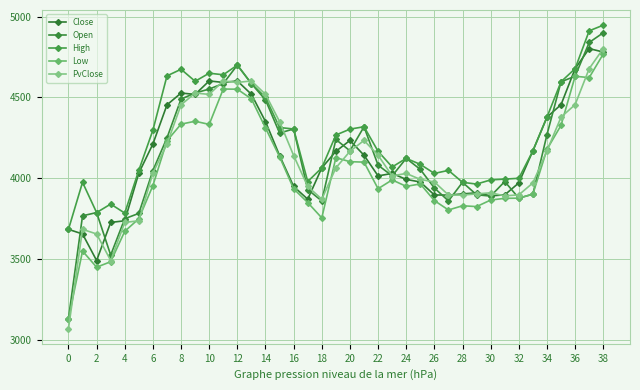

How many lines are shown in the chart?

5